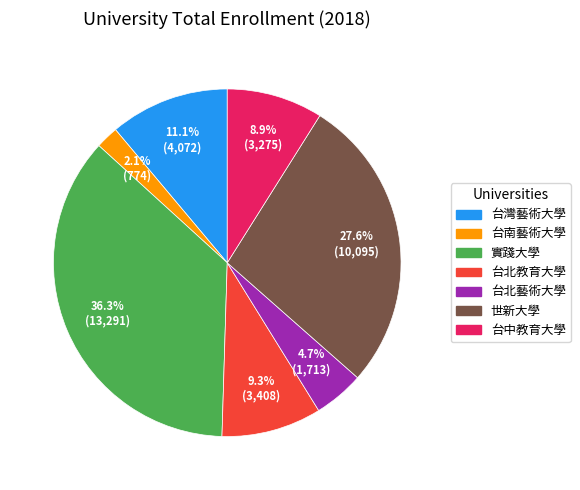

Which category has the biggest portion of the pie?

實踐大學